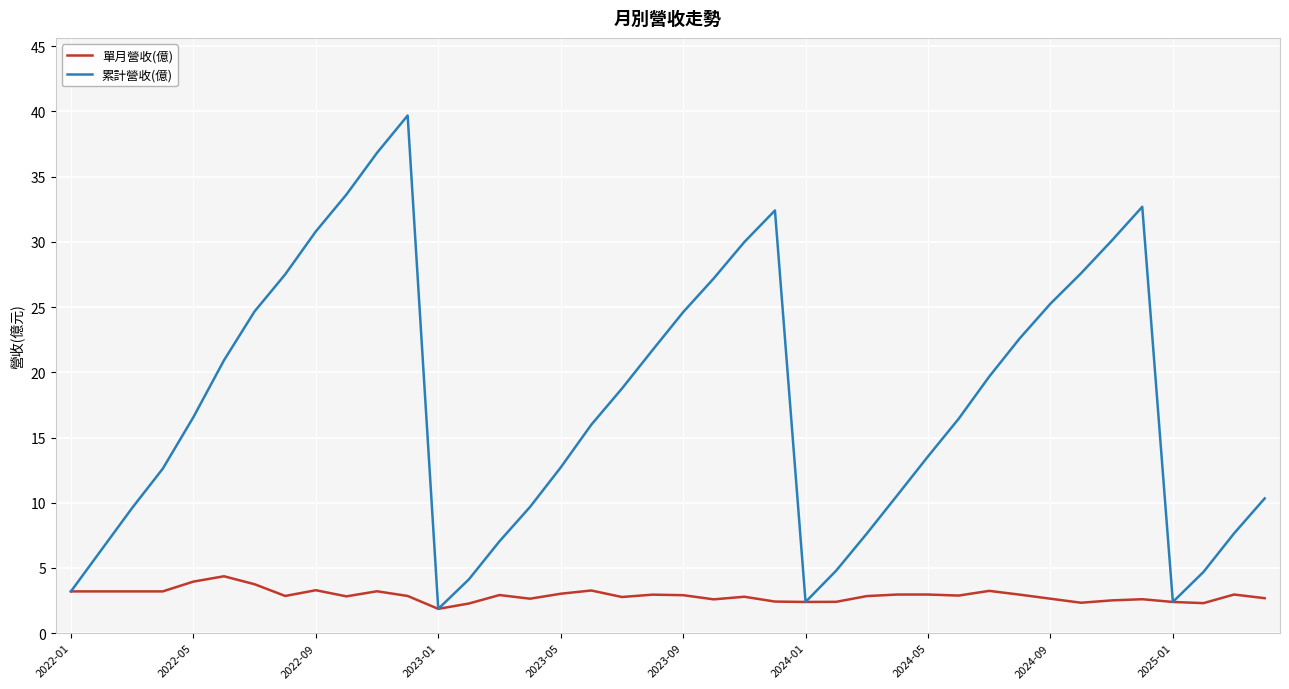

Which series has the largest range (max minus min)?

累計營收(億)